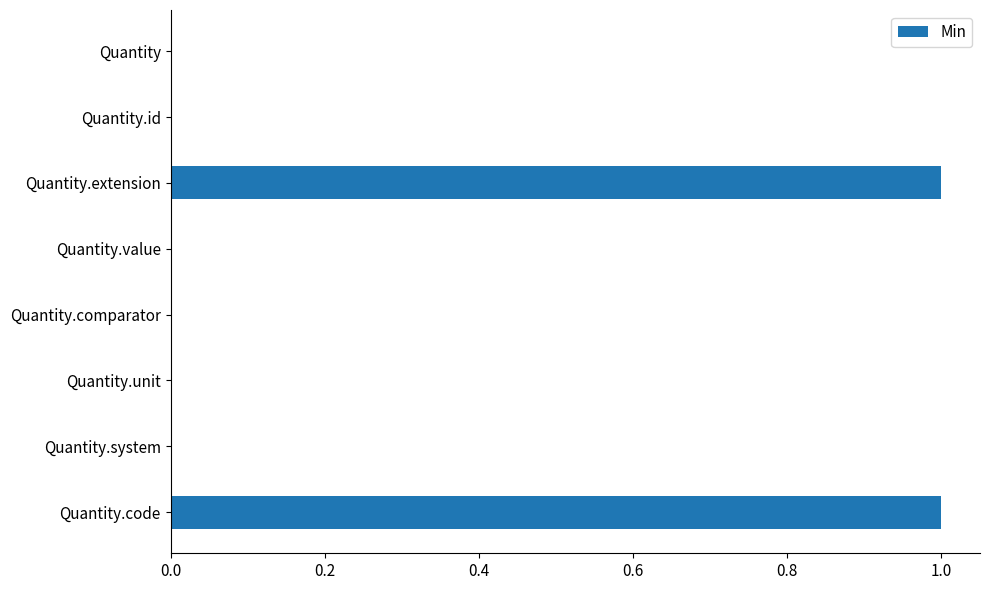

True or false: the data shows 0 at Quantity.comparator.

True